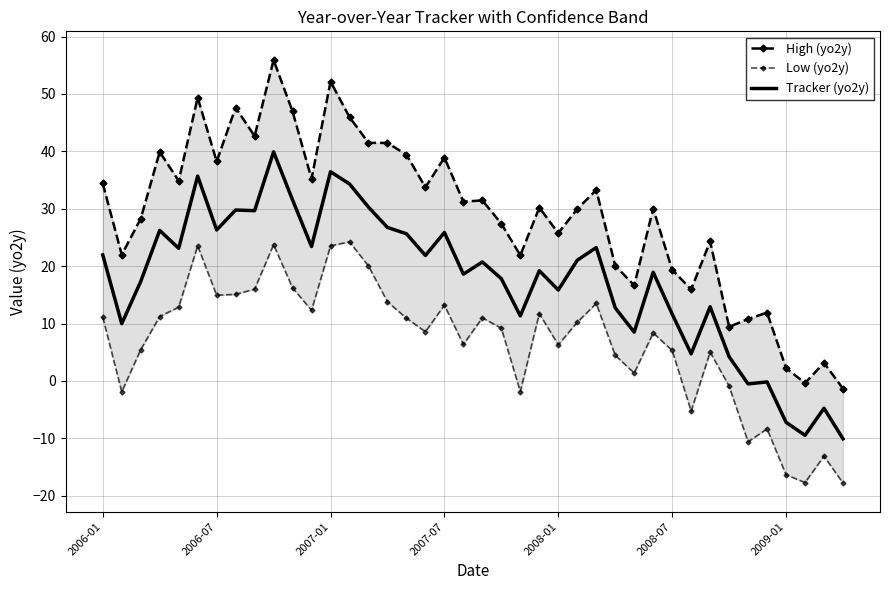

The value of Tracker (yo2y) at 2008-01 is 9.3. True or false?

False